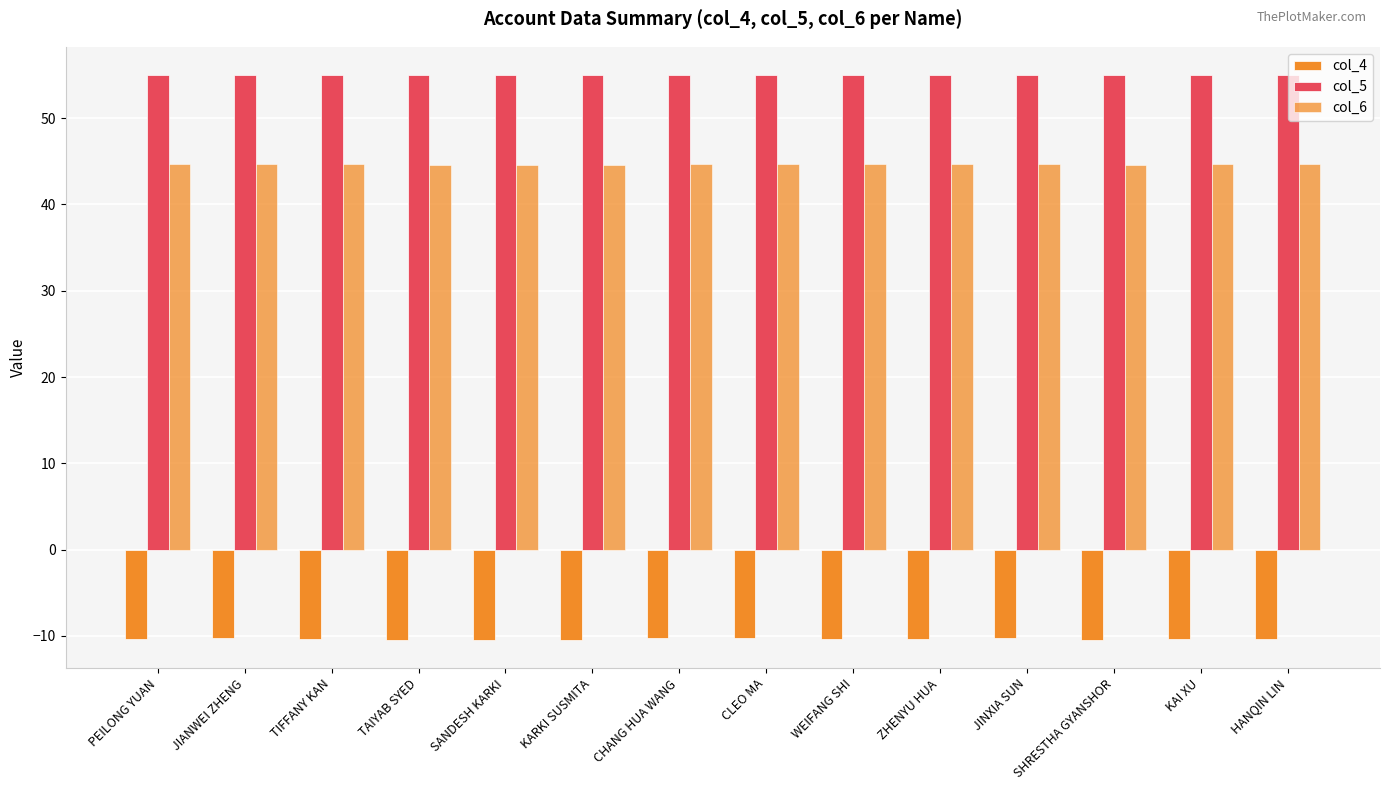

Count the number of data series in this chart.

3